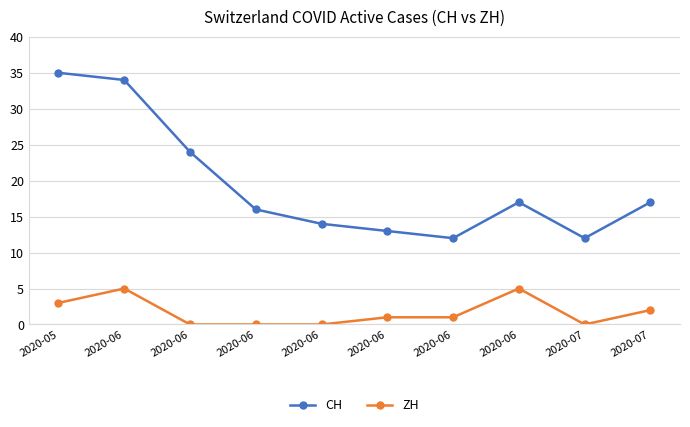

At which label does CH first exceed 17?

2020-05